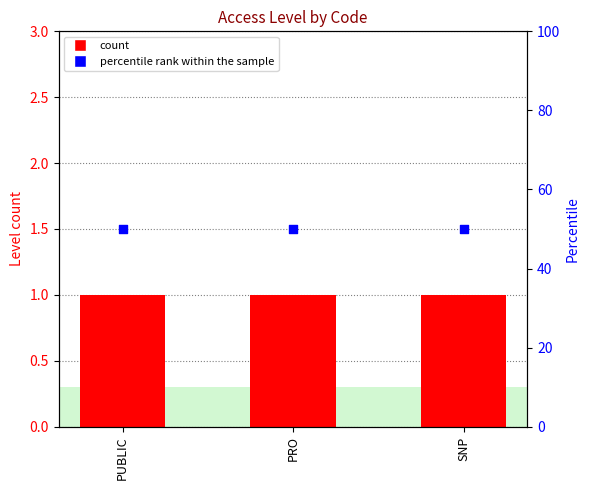

What is the total value across all series at PRO?

51